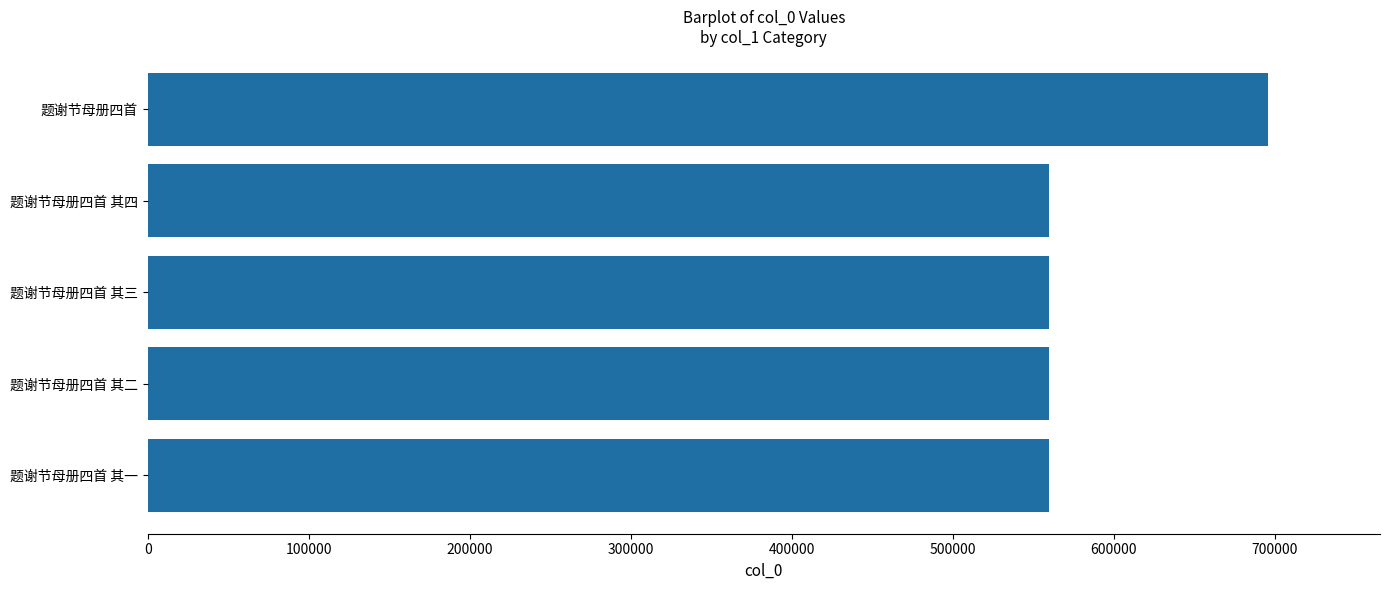

What is the smallest value displayed?

559423